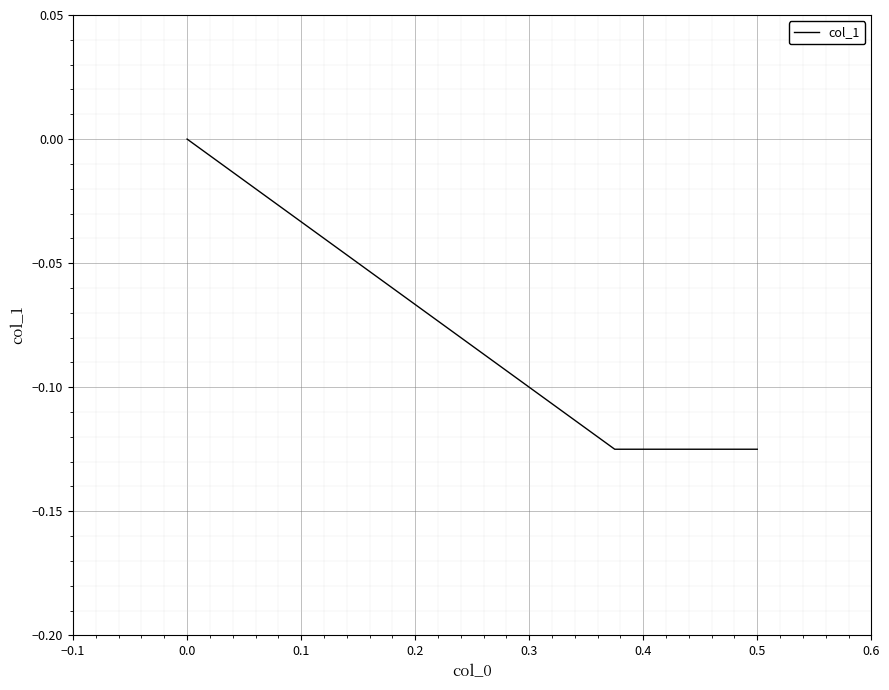

Does the chart display data point markers on the line(s)?

No